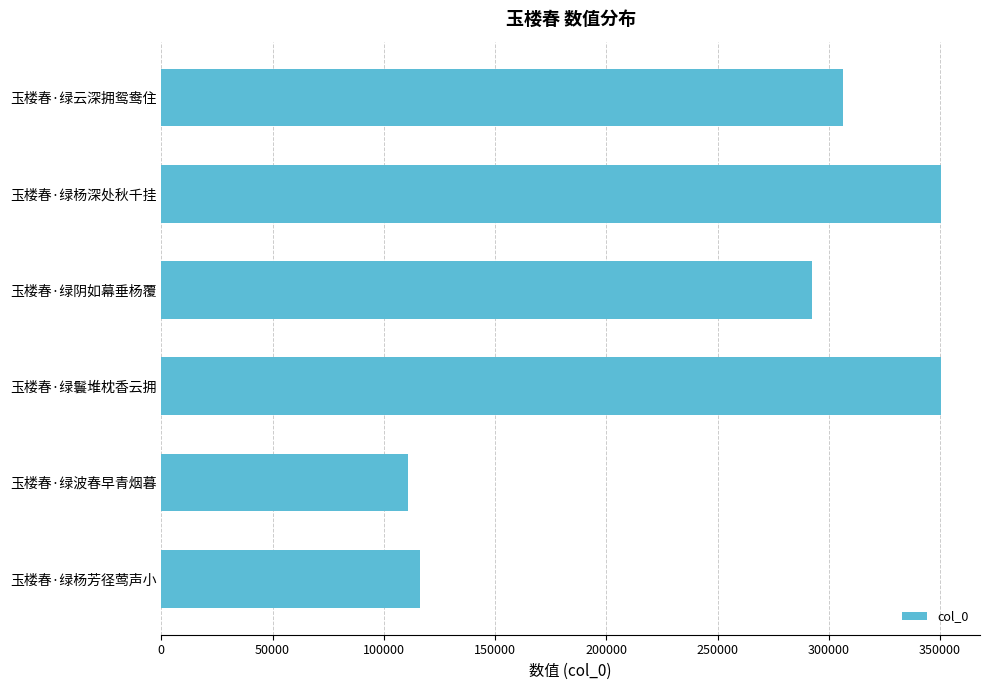

What is the value of the 6th bar from the top?

116286